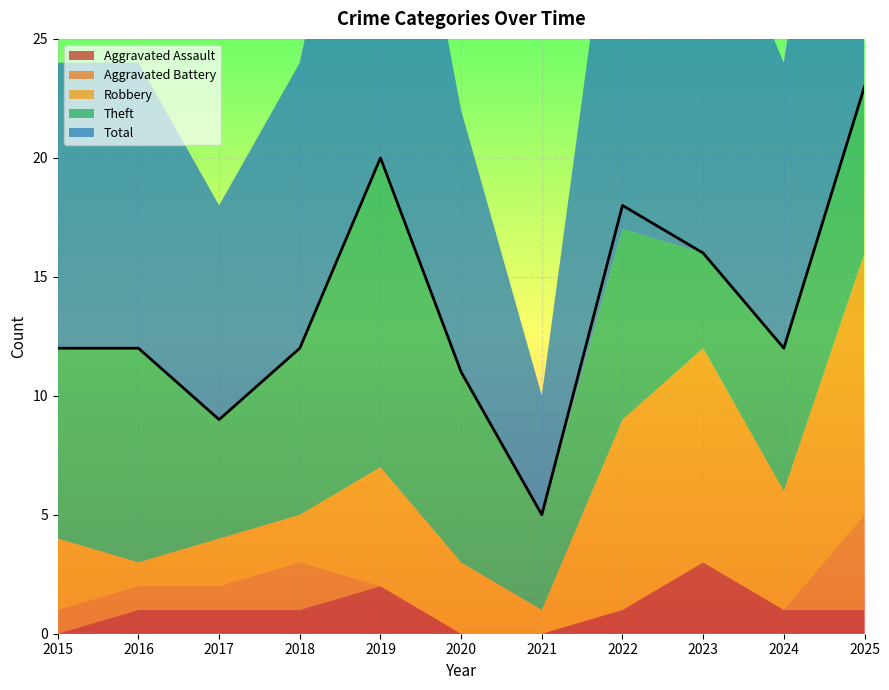

Rank the series at 2024 from lowest to highest value.

Aggravated Battery, Aggravated Assault, Robbery, Theft, Total